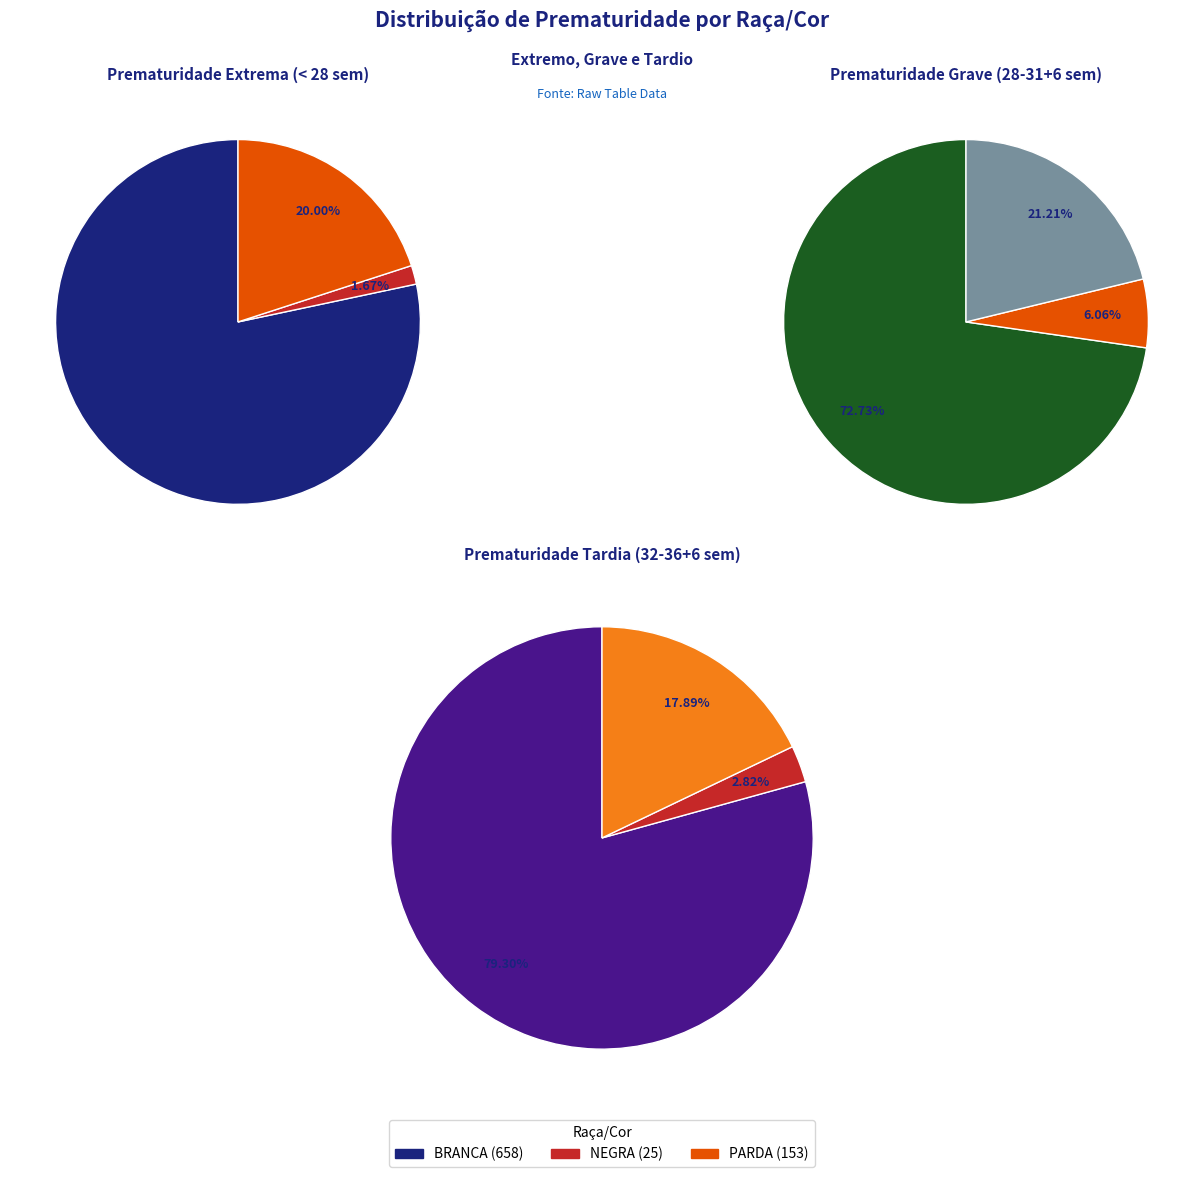

True or false: BRANCA (658) accounts for 78% of the total.

True